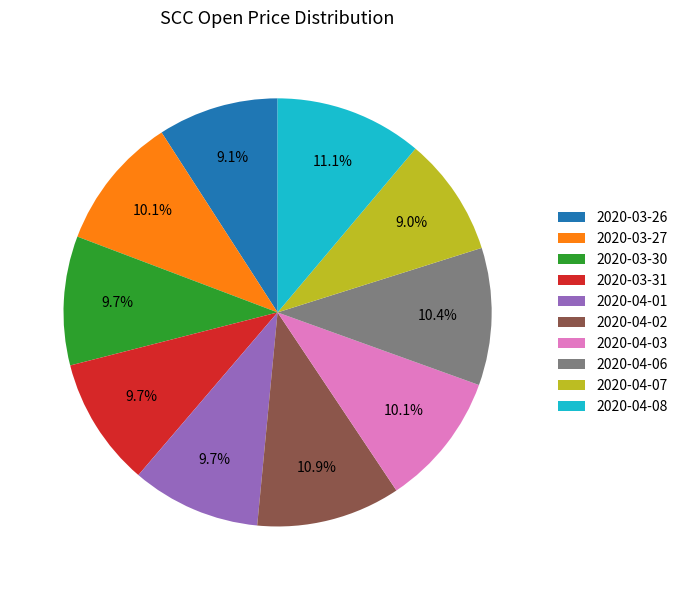

True or false: 2020-03-27 accounts for 10% of the total.

True